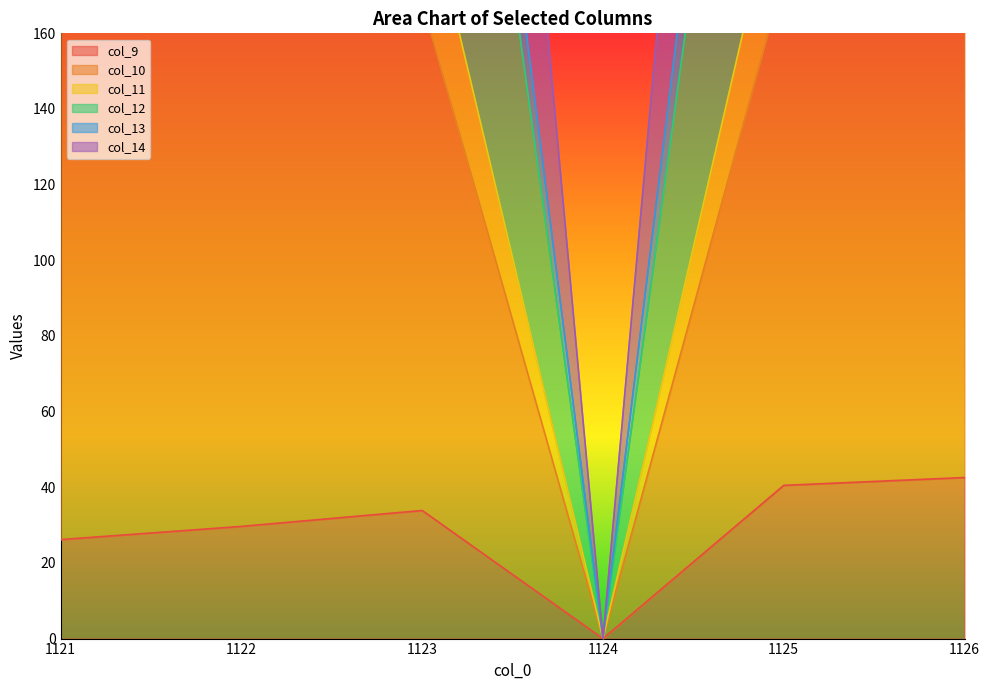

What is the value of the col_10 point at the 6th from the left?

369.4